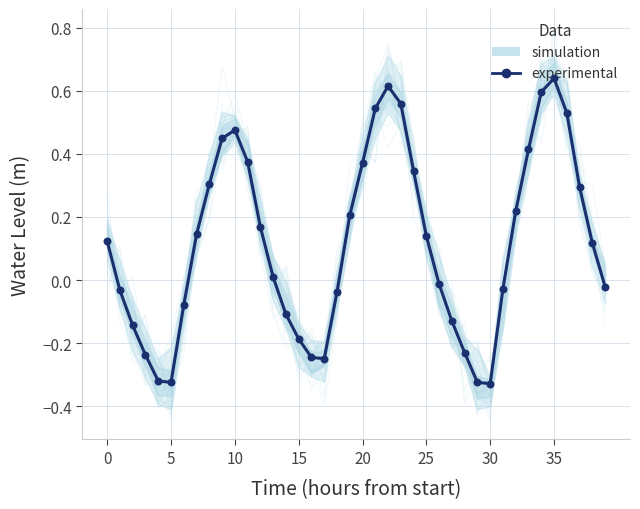

Between 16 and 23, which is larger?

23